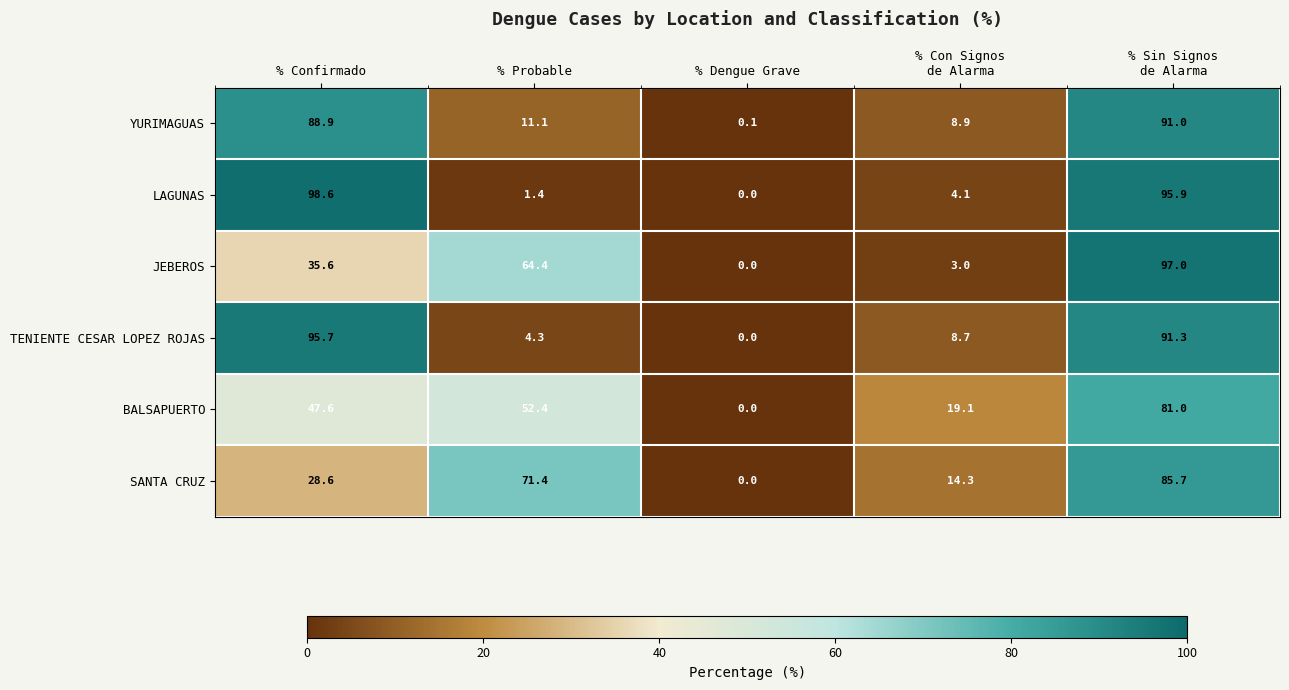

Rank the series by their maximum value, from lowest to highest.

BALSAPUERTO, SANTA CRUZ, YURIMAGUAS, TENIENTE CESAR LOPEZ ROJAS, JEBEROS, LAGUNAS